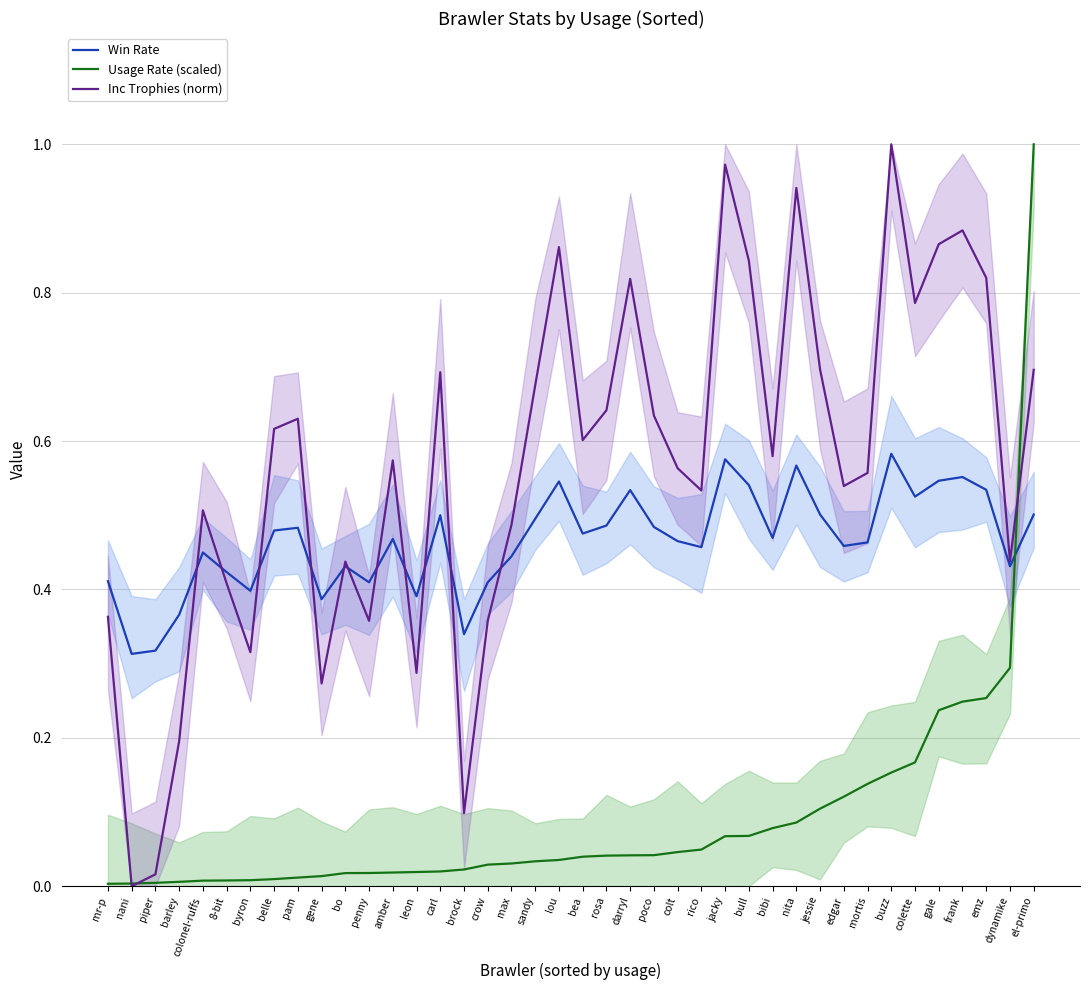

What are all the series names shown in the legend?

Win Rate, Usage Rate (scaled), Inc Trophies (norm)